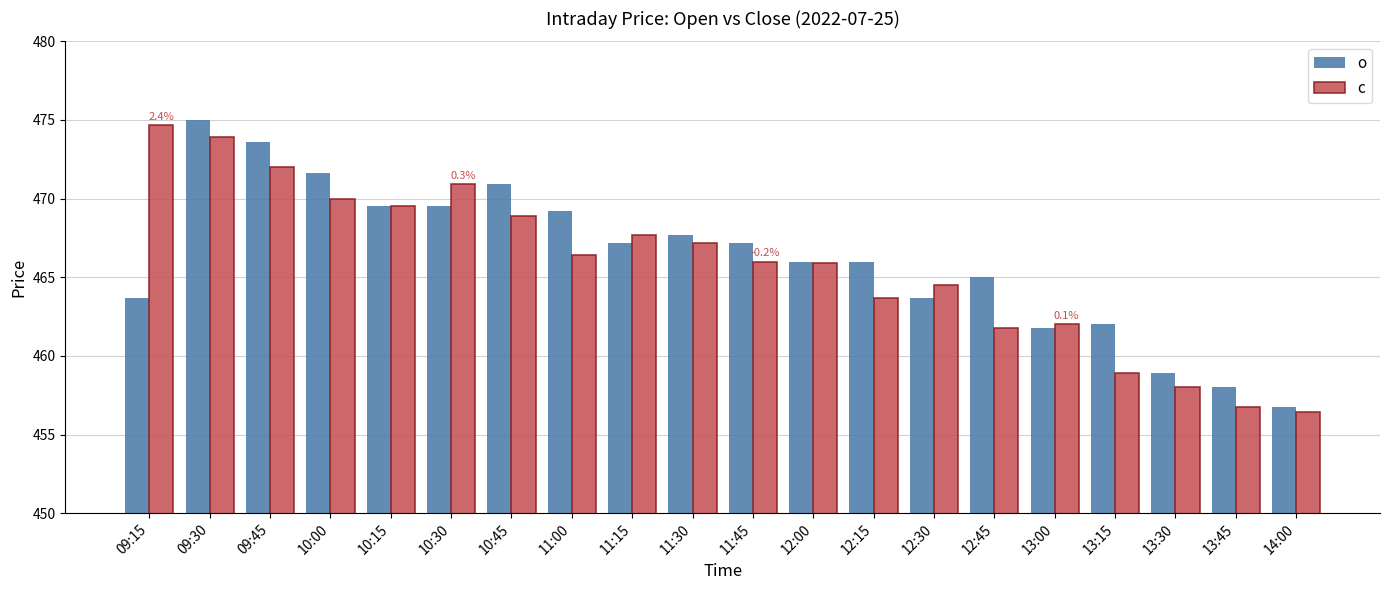

The value of o at 11:45 is 157.0. True or false?

False